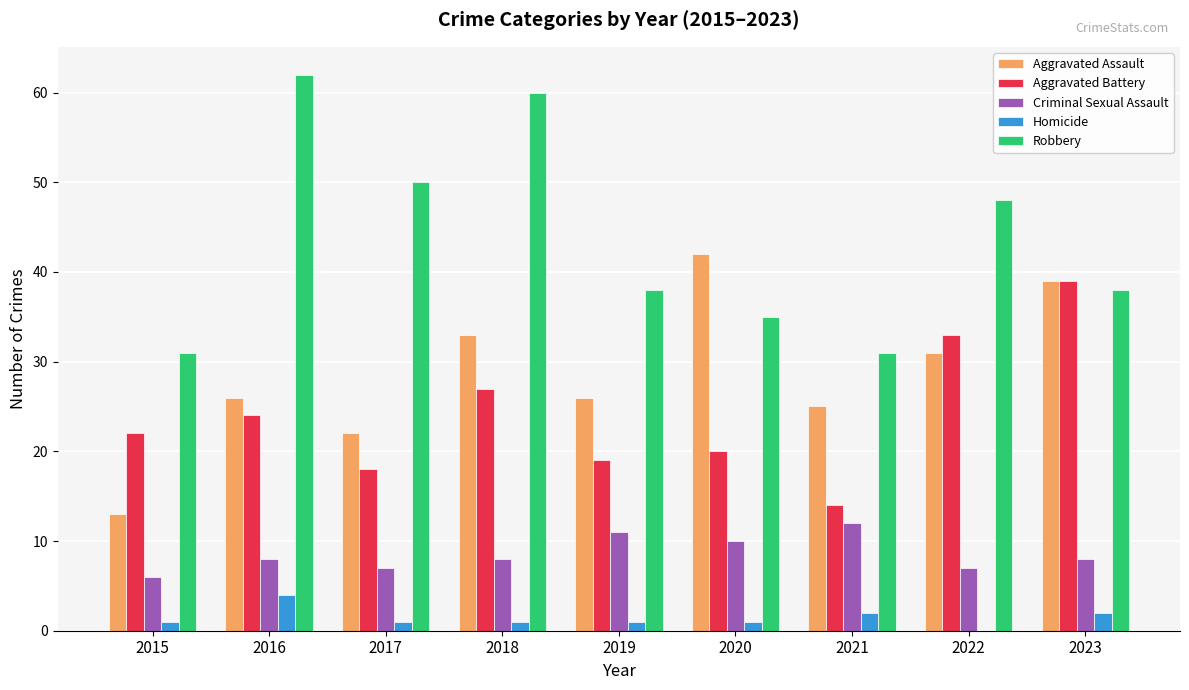

Which series changed the most between 2017 and 2021?

Robbery